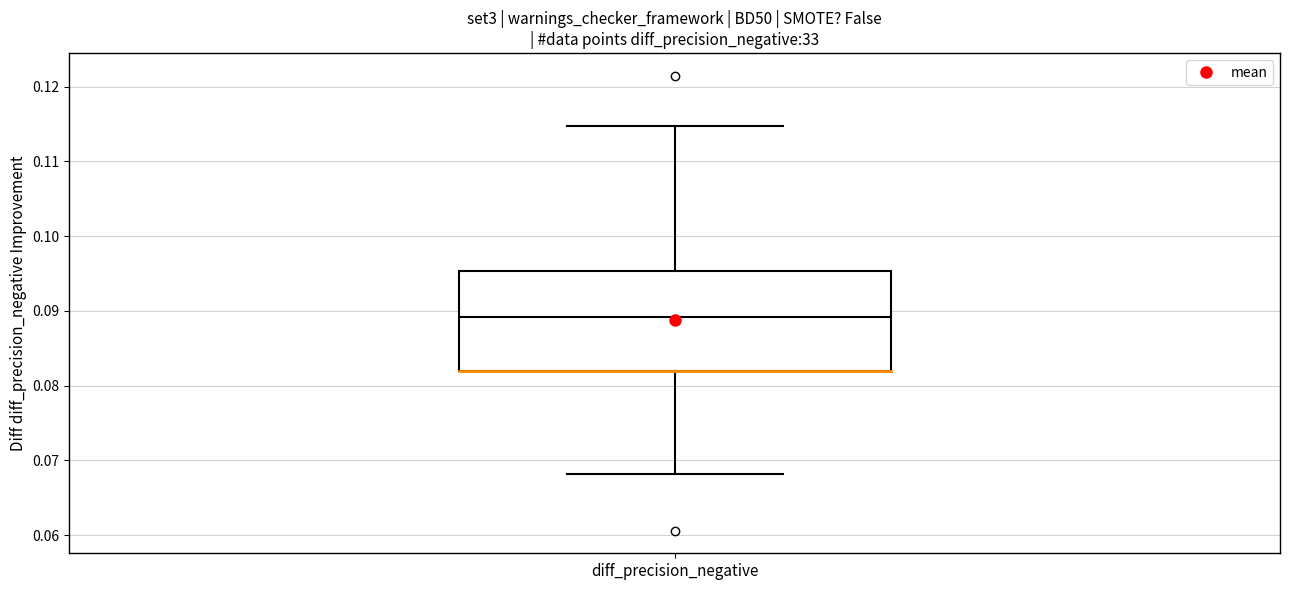

Transcribe this box plot: give where the median line is, the range the box spans, and where the two whiskers end, as read against the y-axis. The values are not printed on the chart, so give them approximately, as read against the axis.

median 0.089, box 0.082 to 0.095, whiskers 0.068 to 0.115